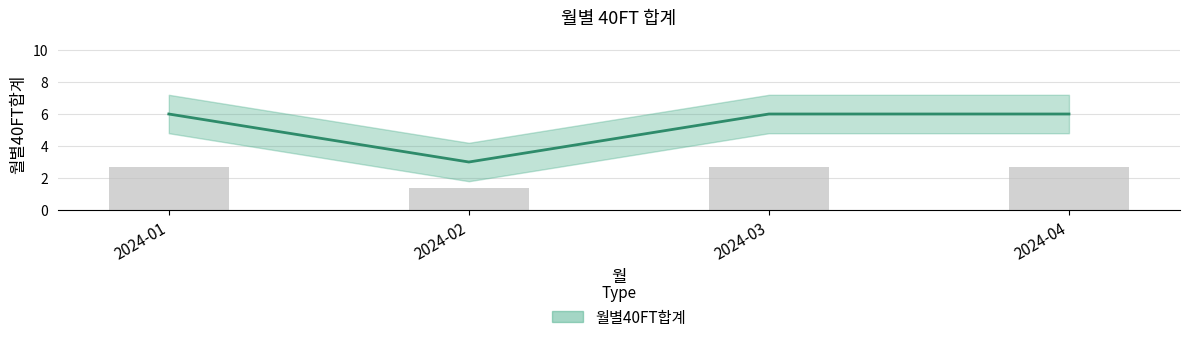

How many bars are there in total?

4